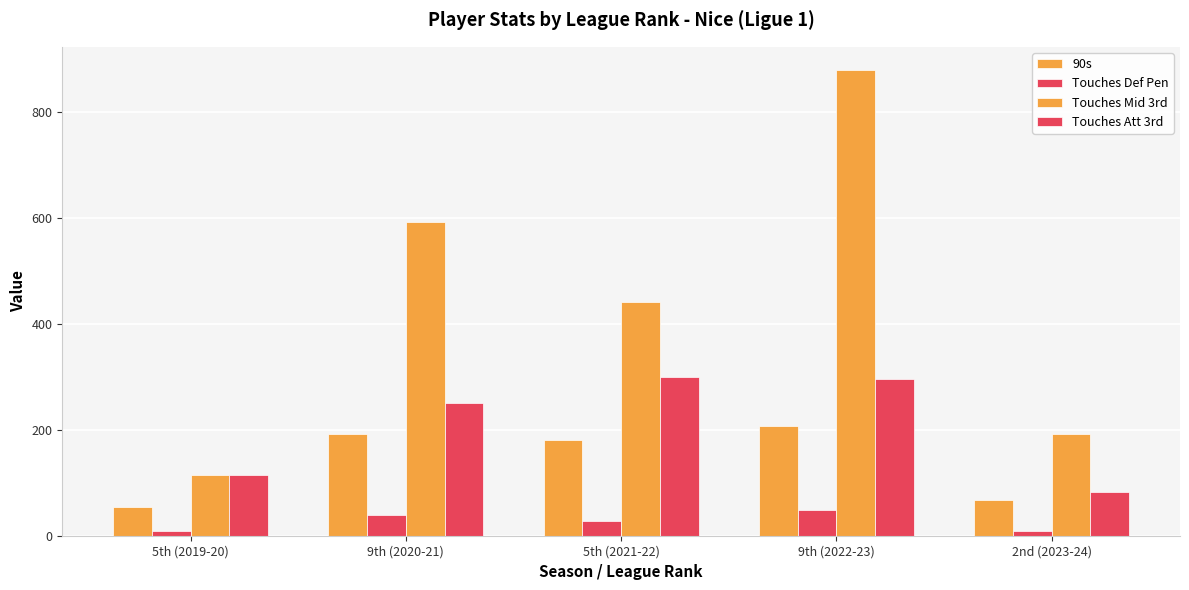

How many bars are there in each group?

4